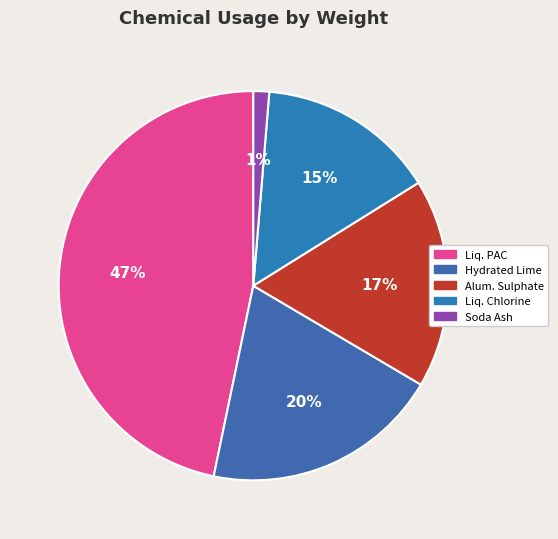

Does any single category account for the majority?

No